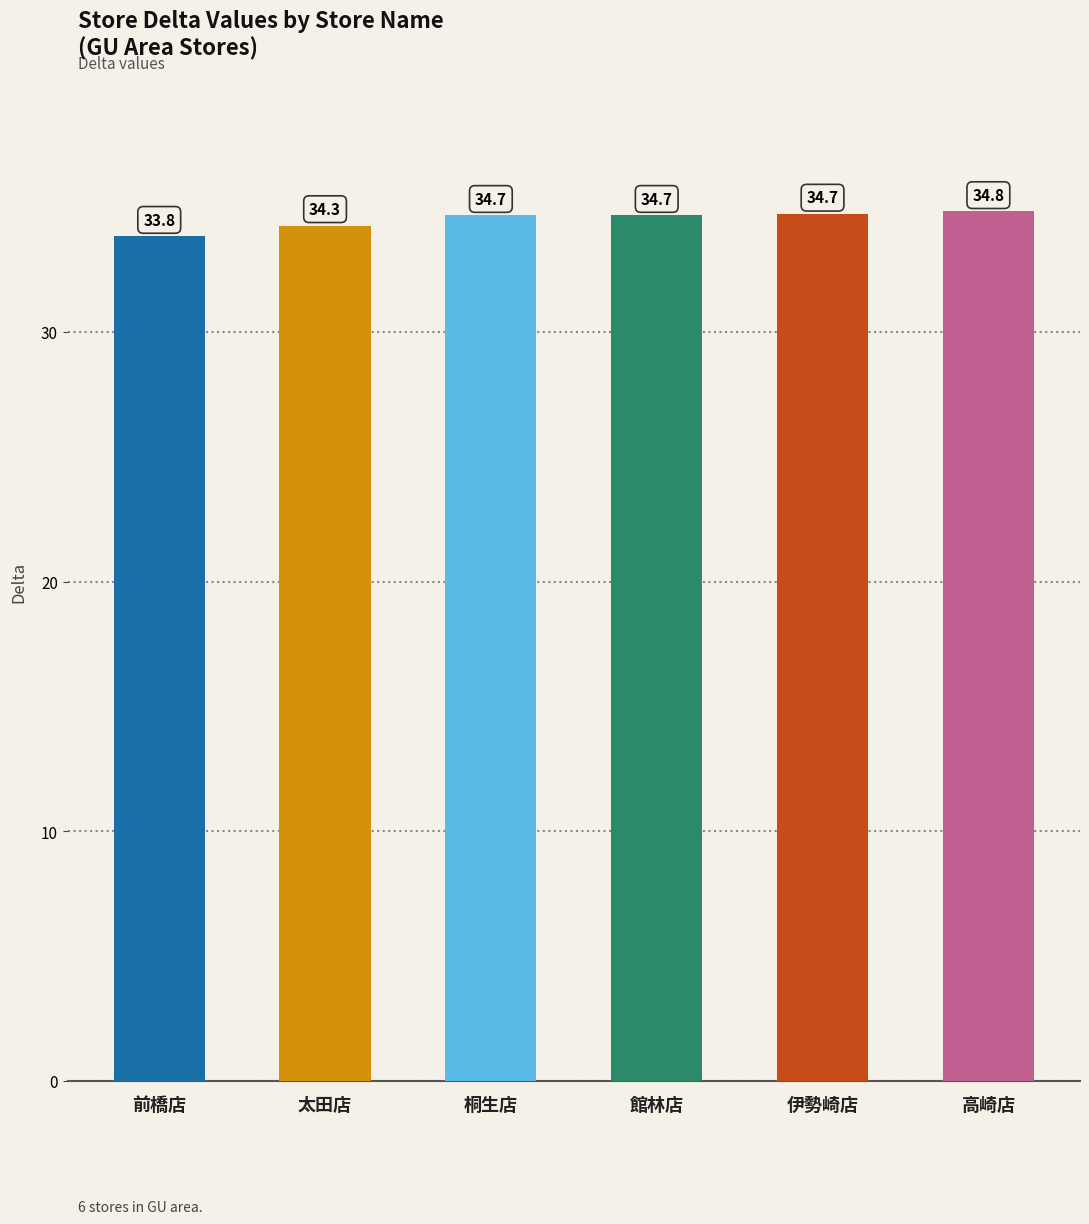

What is the label of the 4th bar from the left?

館林店